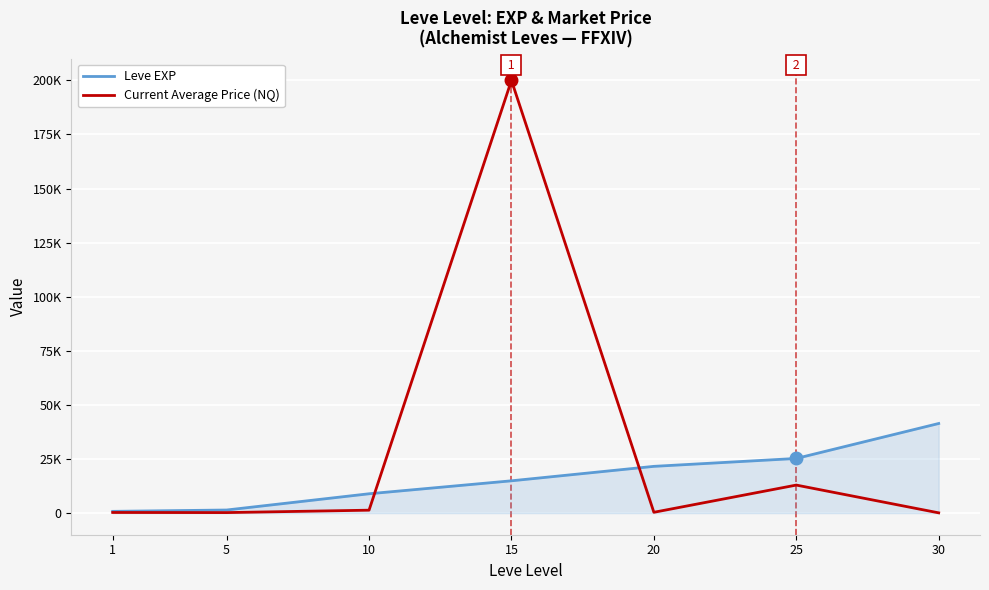

Which series has the largest range (max minus min)?

Current Average Price (NQ)